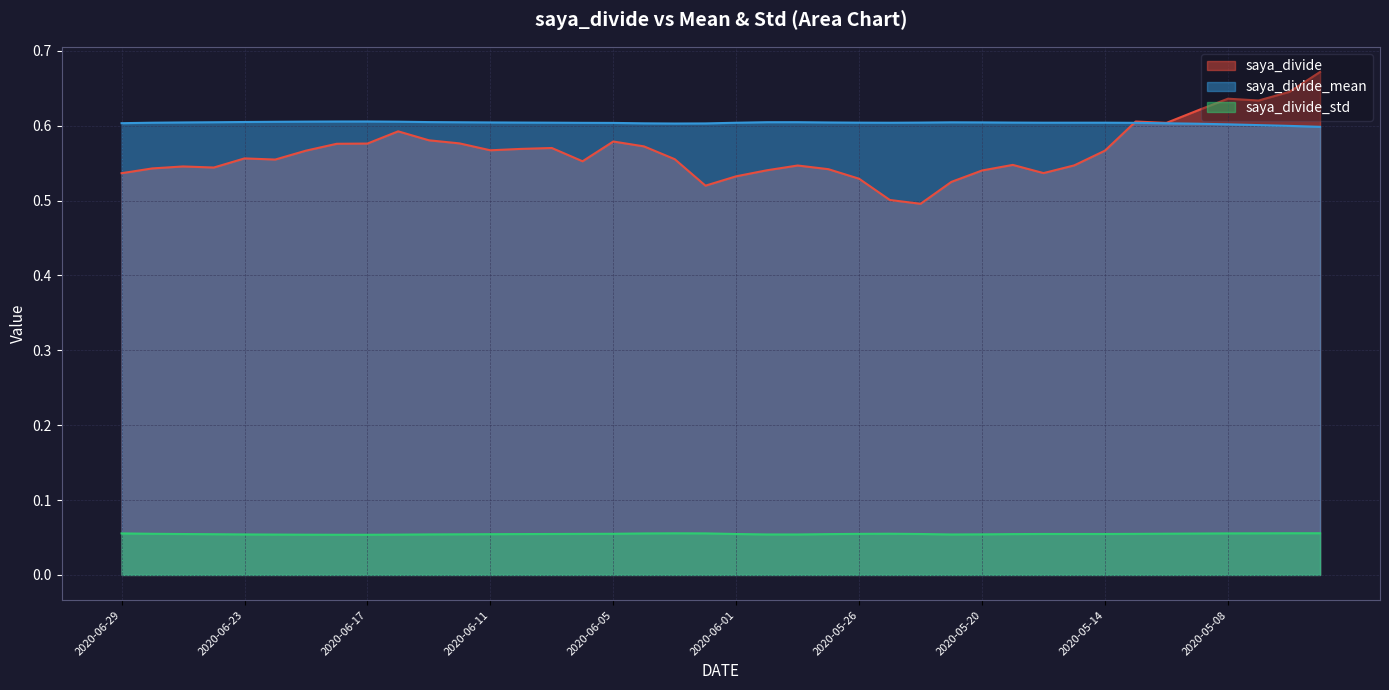

Which series has the widest spread of values?

saya_divide